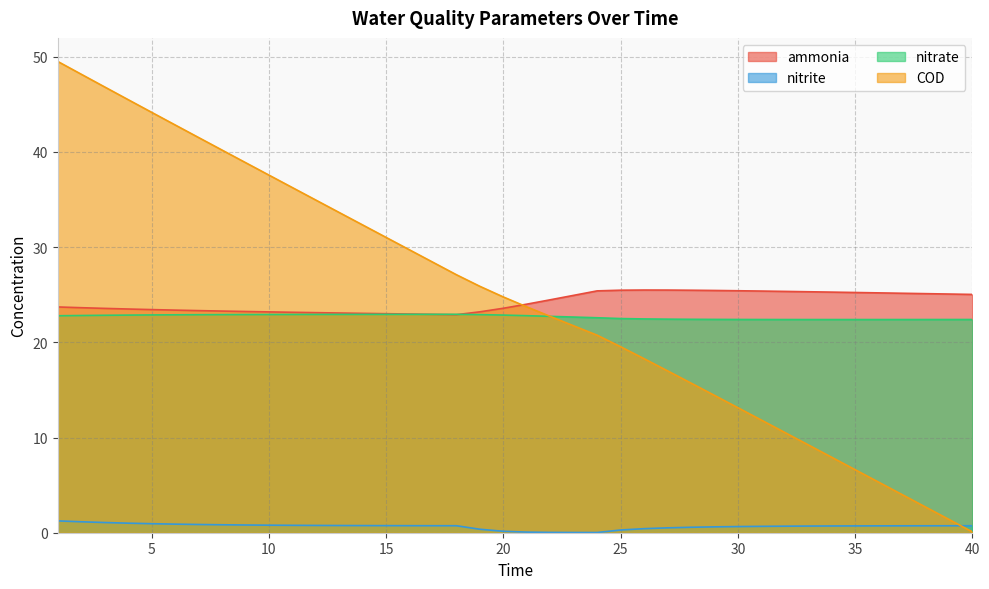

Where do COD and nitrite first cross each other?

39 and 40